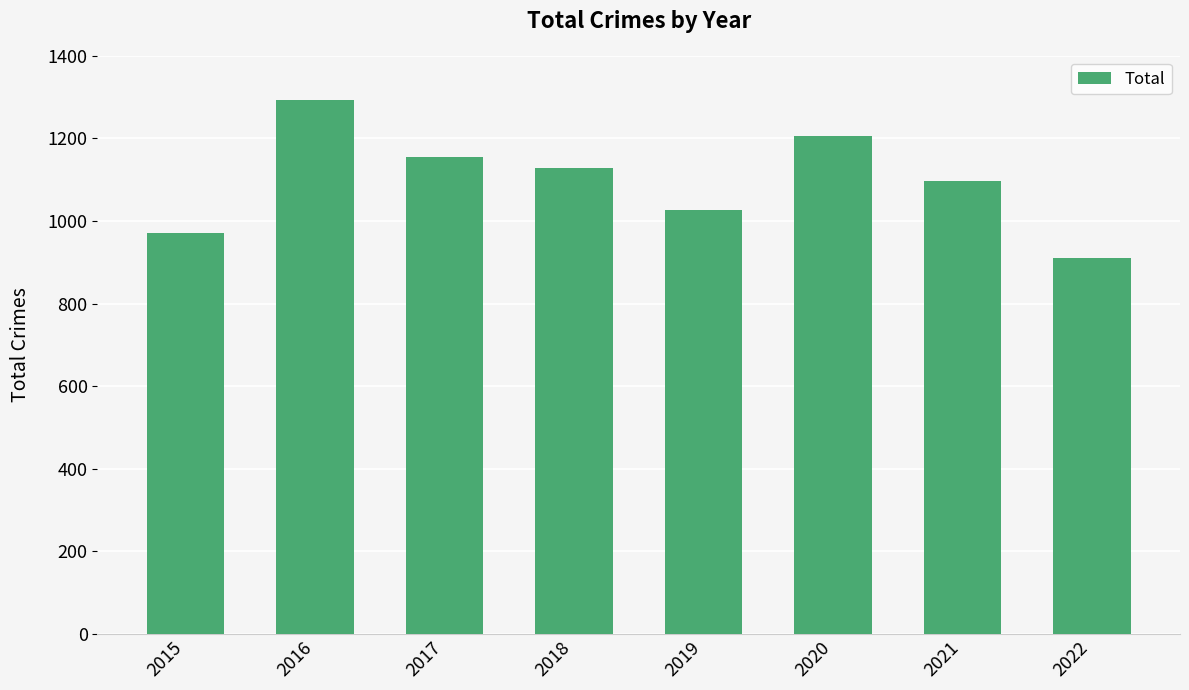

True or false: the data shows 911 at 2022.

True